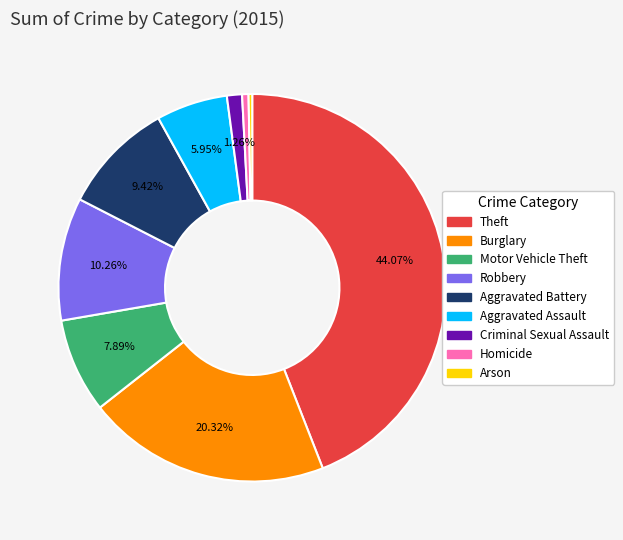

The Homicide slice represents 11% of the pie. True or false?

False